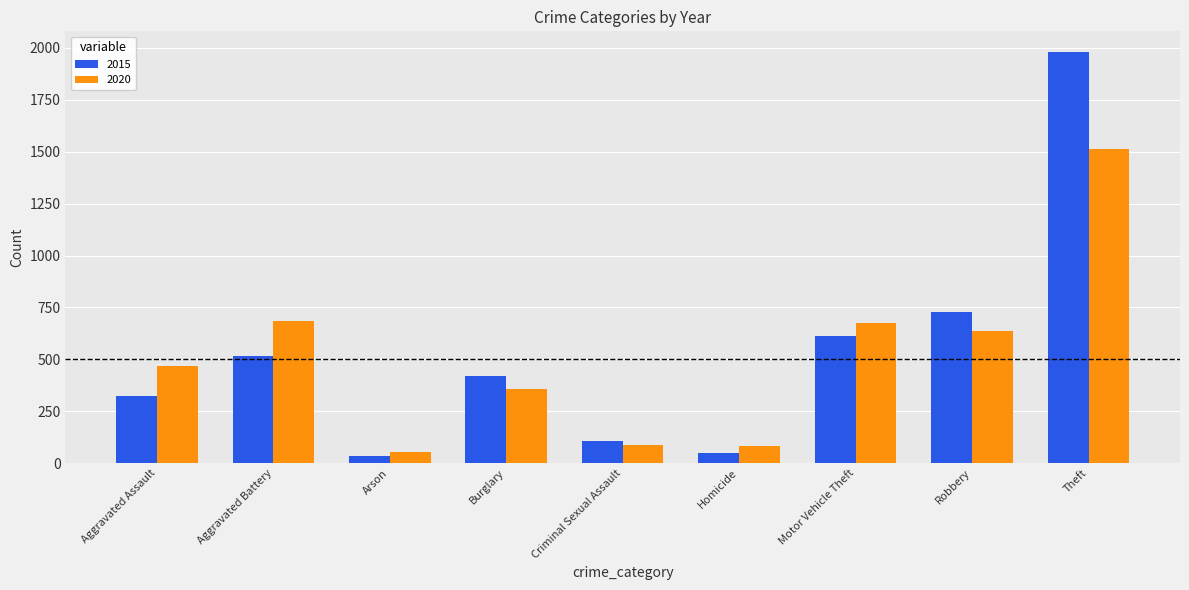

What is the label of the 9th bar from the left?

Theft